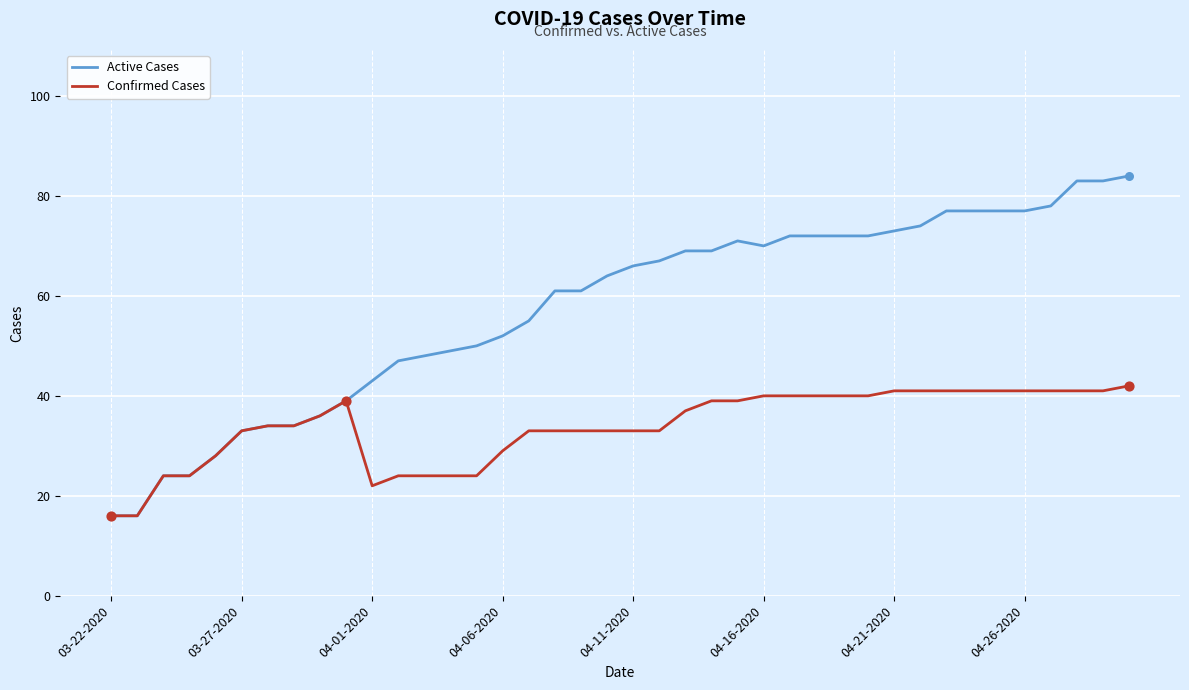

Which series has the largest total across all categories?

Active Cases